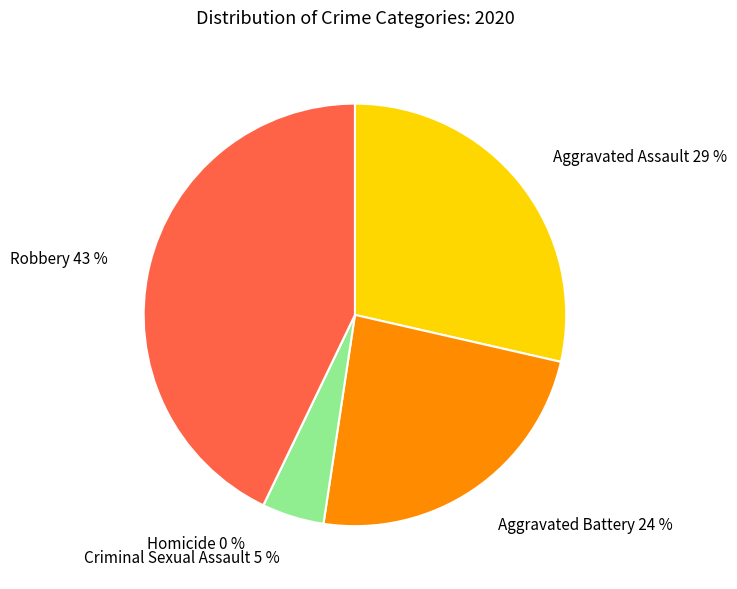

True or false: Homicide accounts for 0% of the total.

True